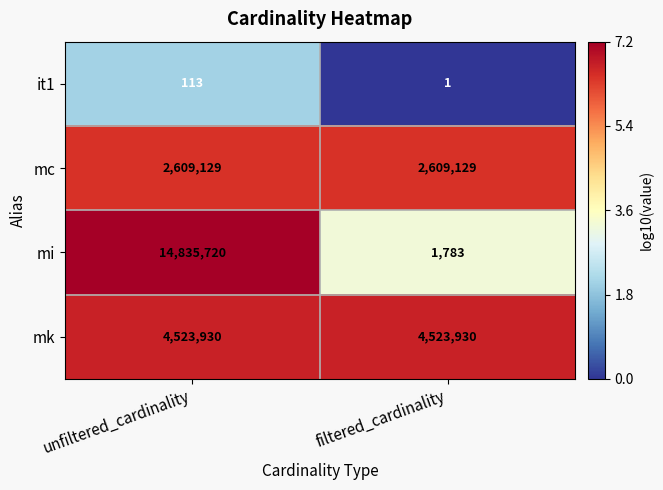

What is the approximate value of it1 at unfiltered_cardinality?

113